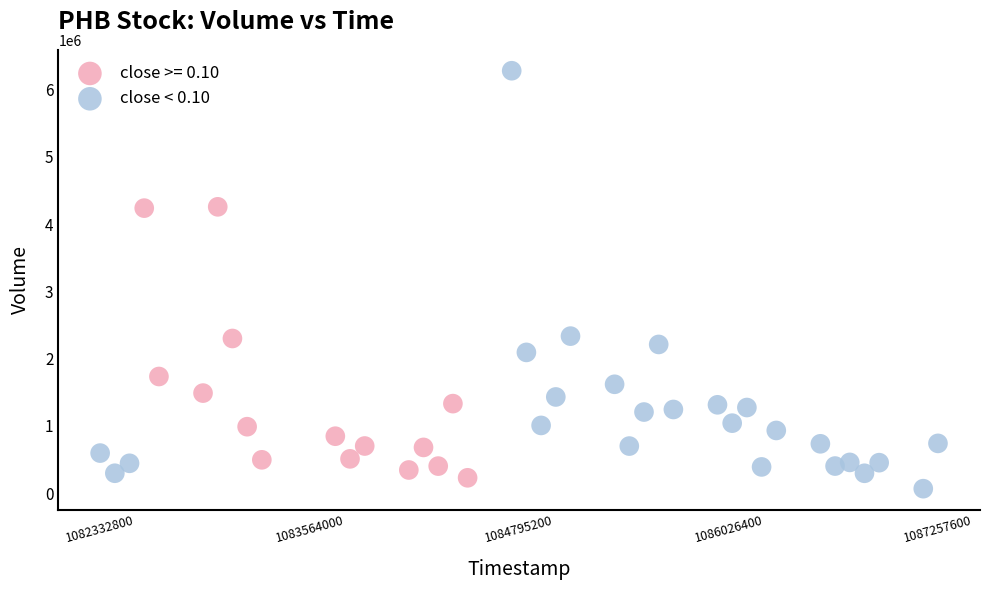

Which series reaches the maximum Y coordinate?

close < 0.10